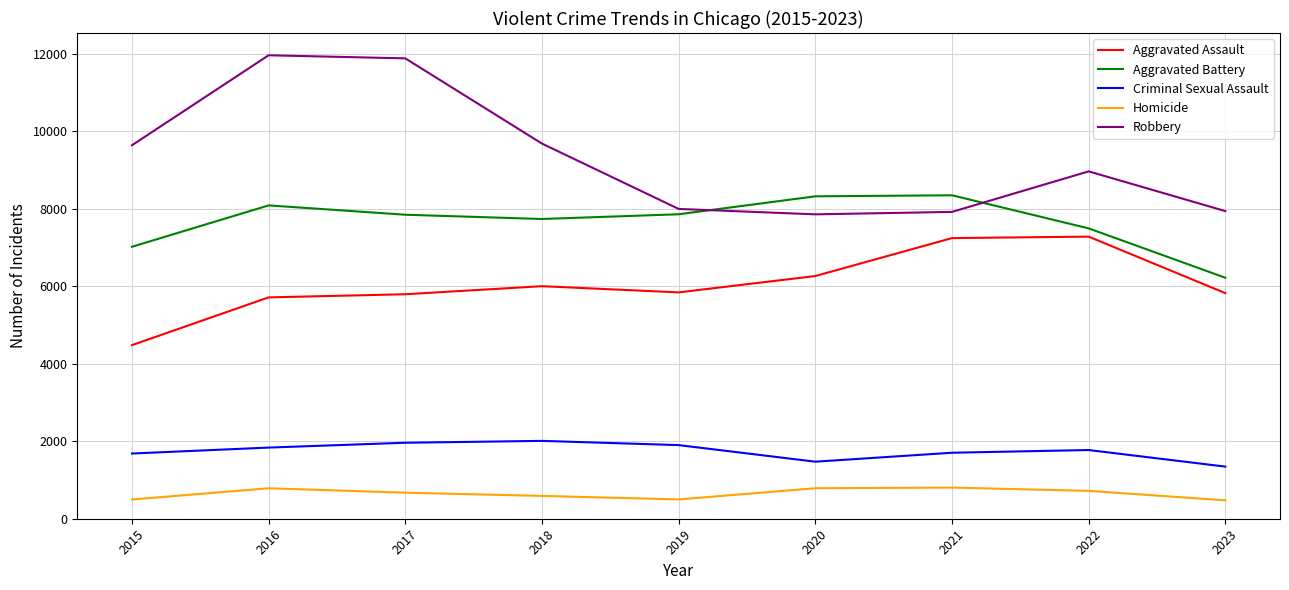

What is the sum of all Criminal Sexual Assault values?

15682